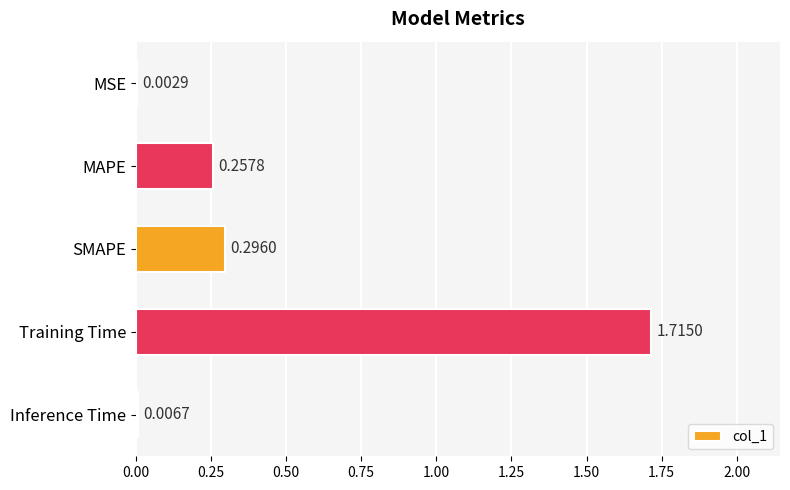

What is the average value?

0.5